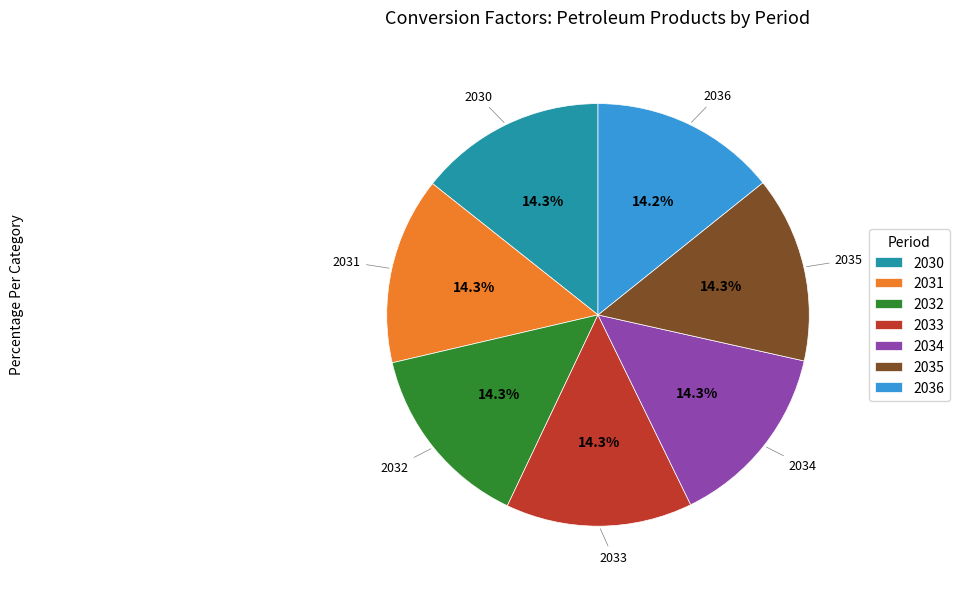

To the nearest percent, what is the average slice percentage?

14%